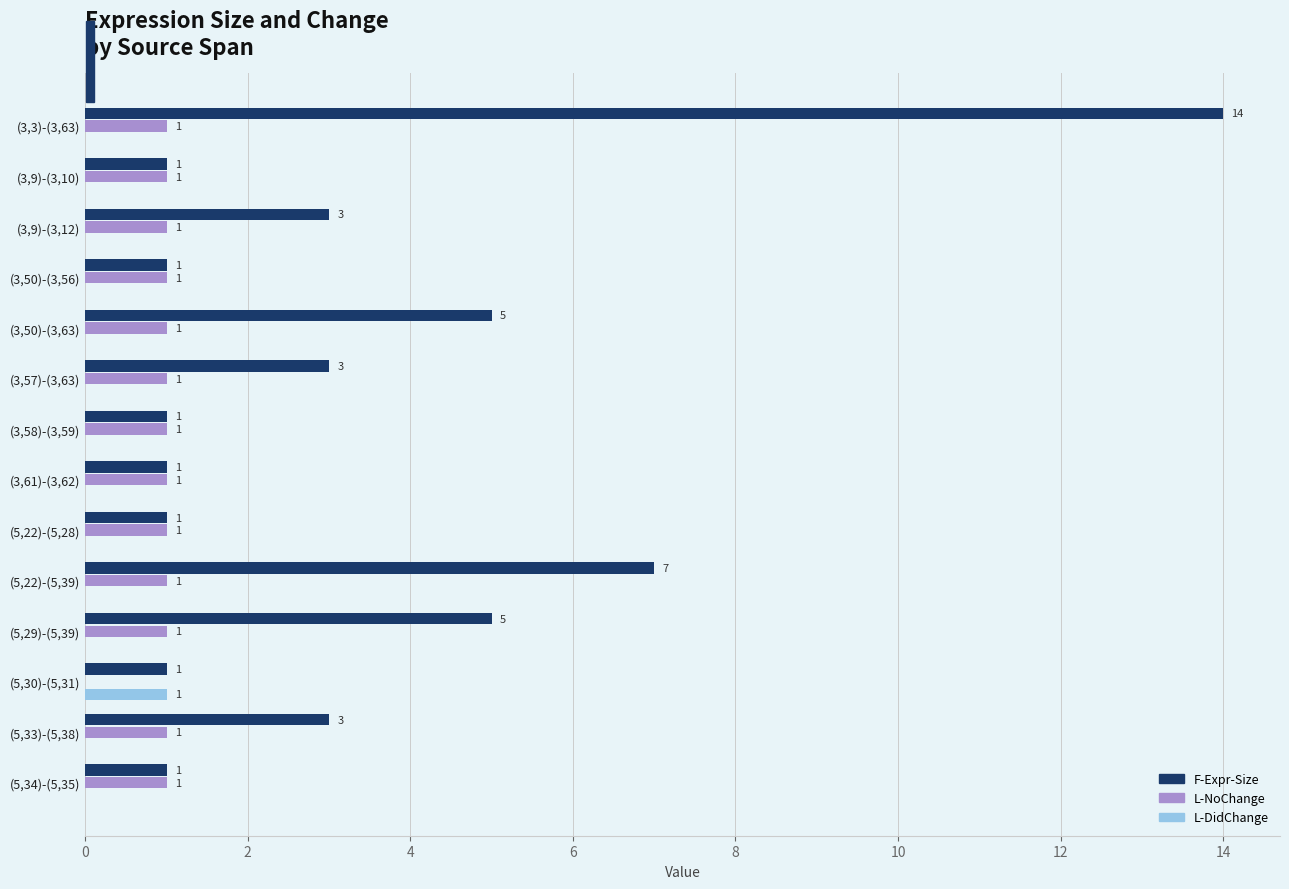

Which category has the highest value in the F-Expr-Size series?

(3,3)-(3,63)